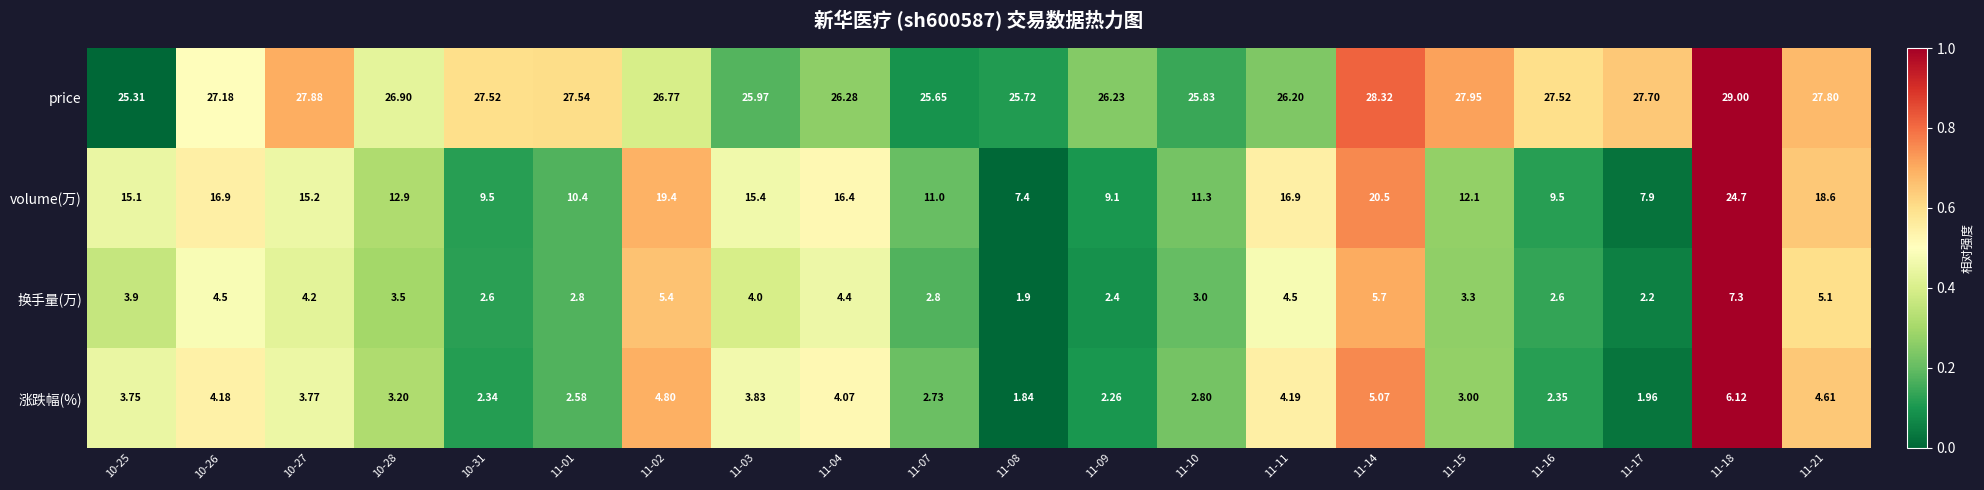

Which series has the largest total across all categories?

price